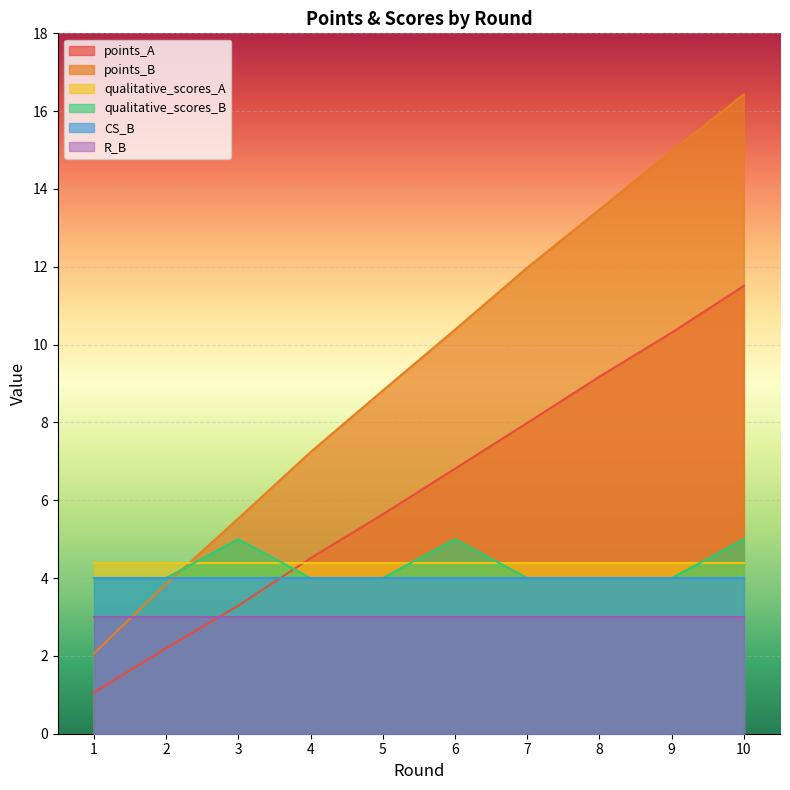

At which category is the sum across all series the highest?

10